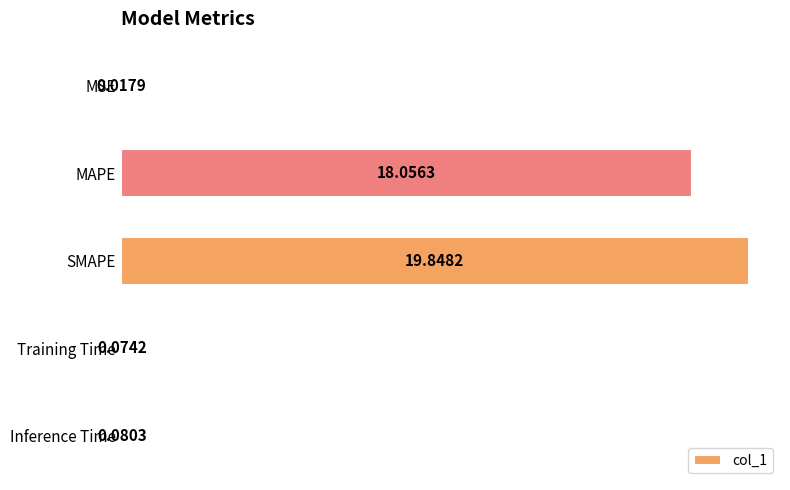

What is the sum of the values at SMAPE and MAPE?

37.9